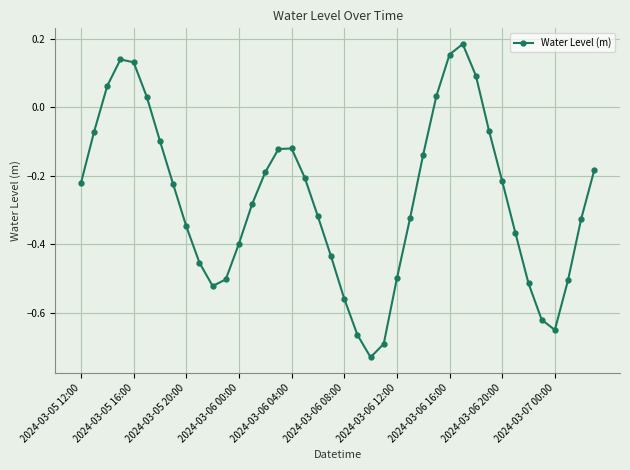

Does the chart have visible grid lines?

Yes